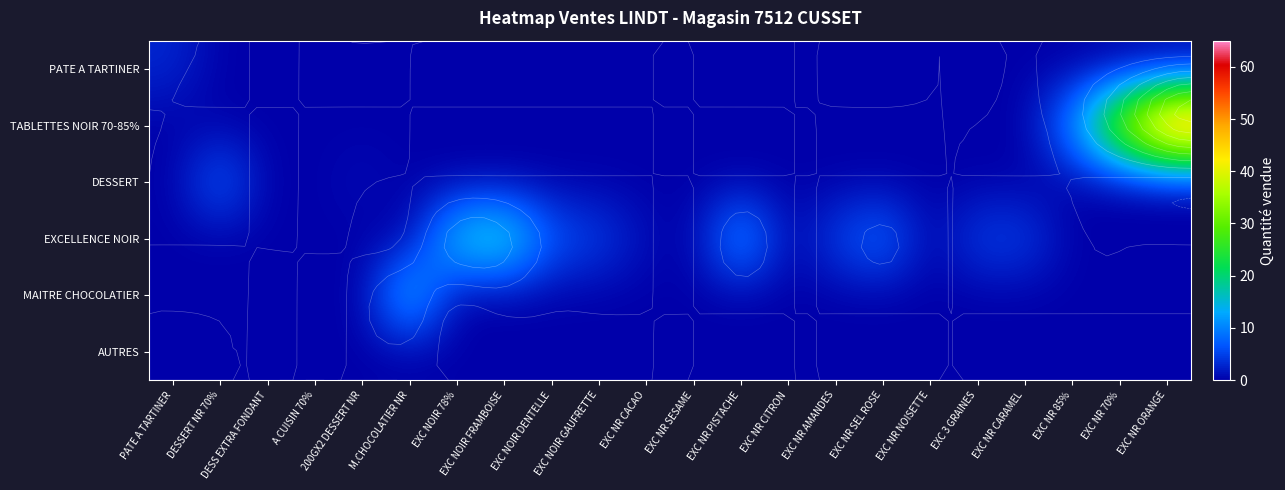

List the series in order of their peak value, lowest first.

AUTRES, PATE A TARTINER, DESSERT, MAITRE CHOCOLATIER, EXCELLENCE NOIR, TABLETTES NOIR 70-85%